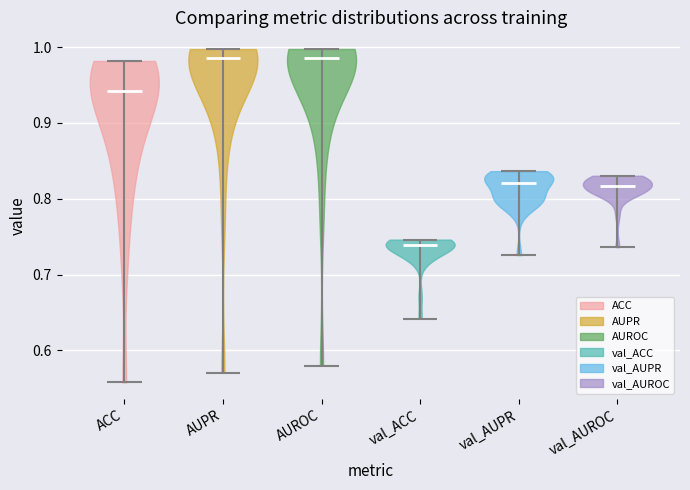

What is the lowest point the violin for AUPR reaches on the y-axis? The values are not printed on the chart, so give them approximately, as read against the axis.

0.57